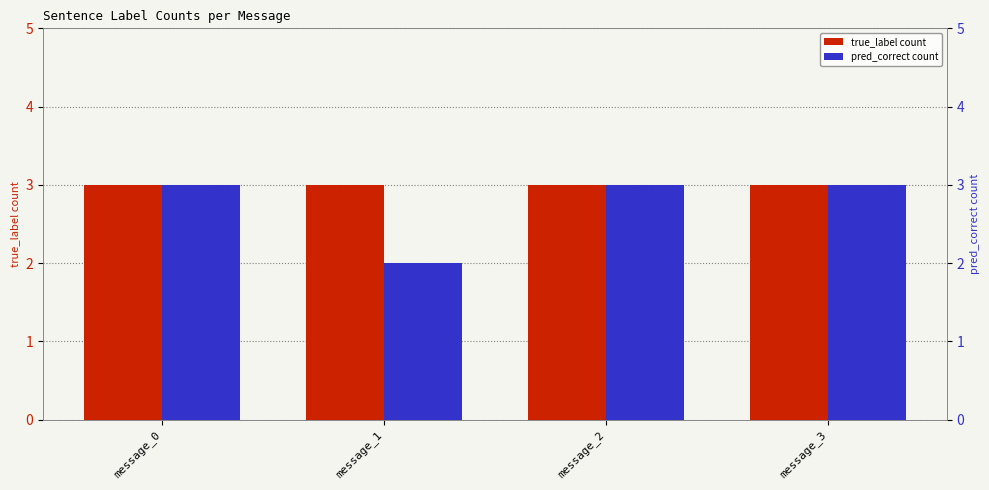

List the series in order of their peak value, lowest first.

true_label count, pred_correct count